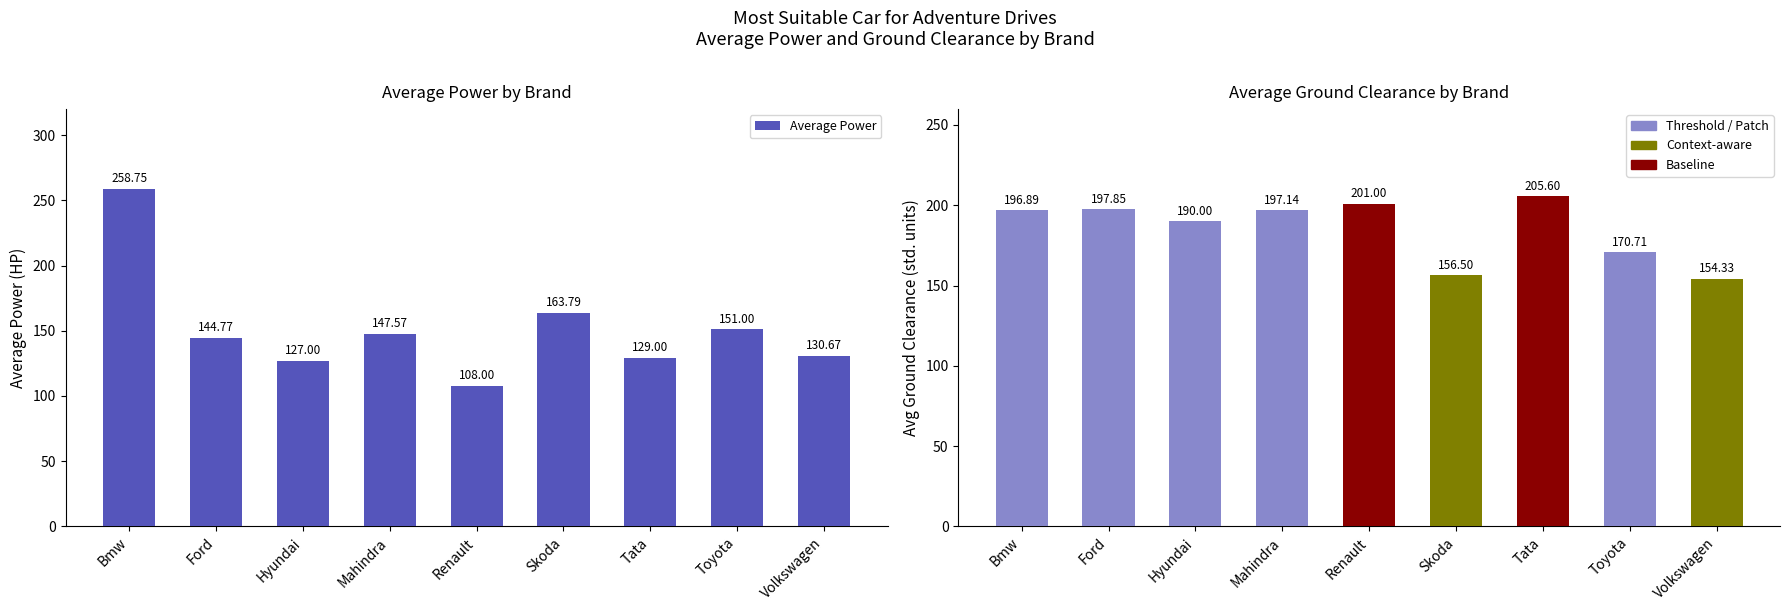

Is the value of Average Power at Hyundai greater than the value of Avg Ground Clearance at Skoda?

No